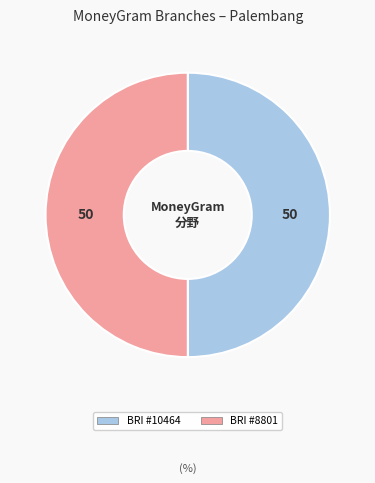

Count the number of slices in the pie.

2